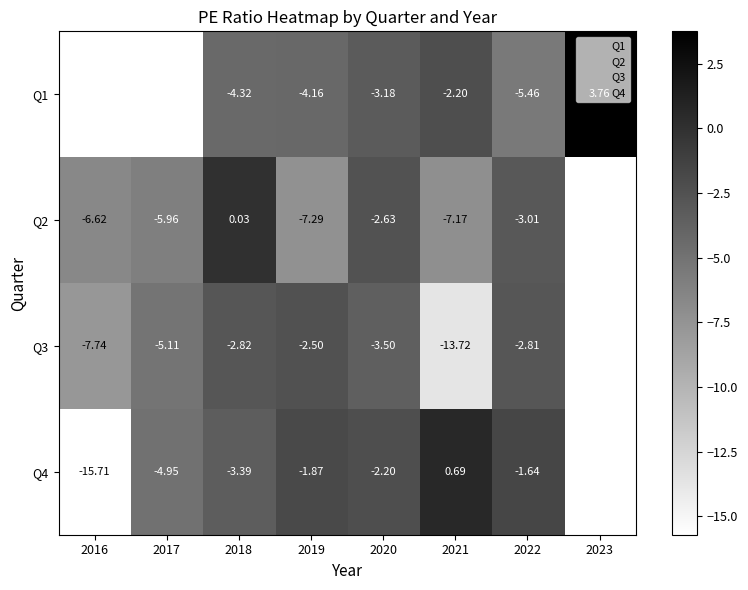

Is the value of Q4 at 2020 greater than the value of Q2 at 2020?

Yes